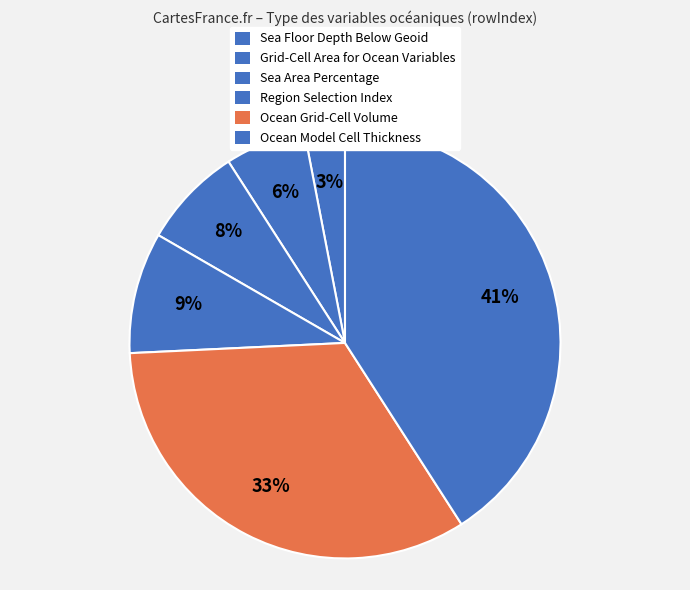

How many slices are in this pie chart?

6